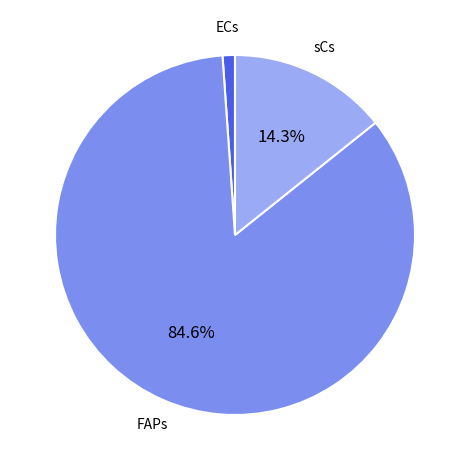

Which has a higher value, ECs or sCs?

sCs